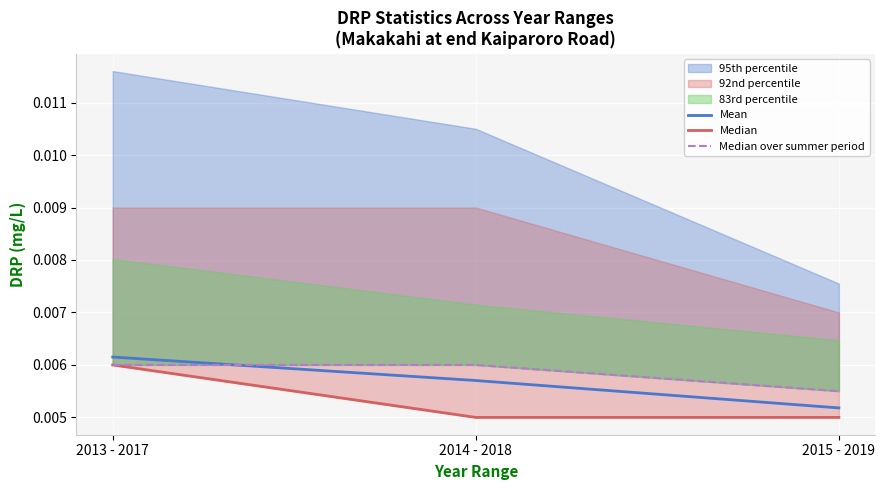

What is the label of the 2nd point from the left?

2014 - 2018